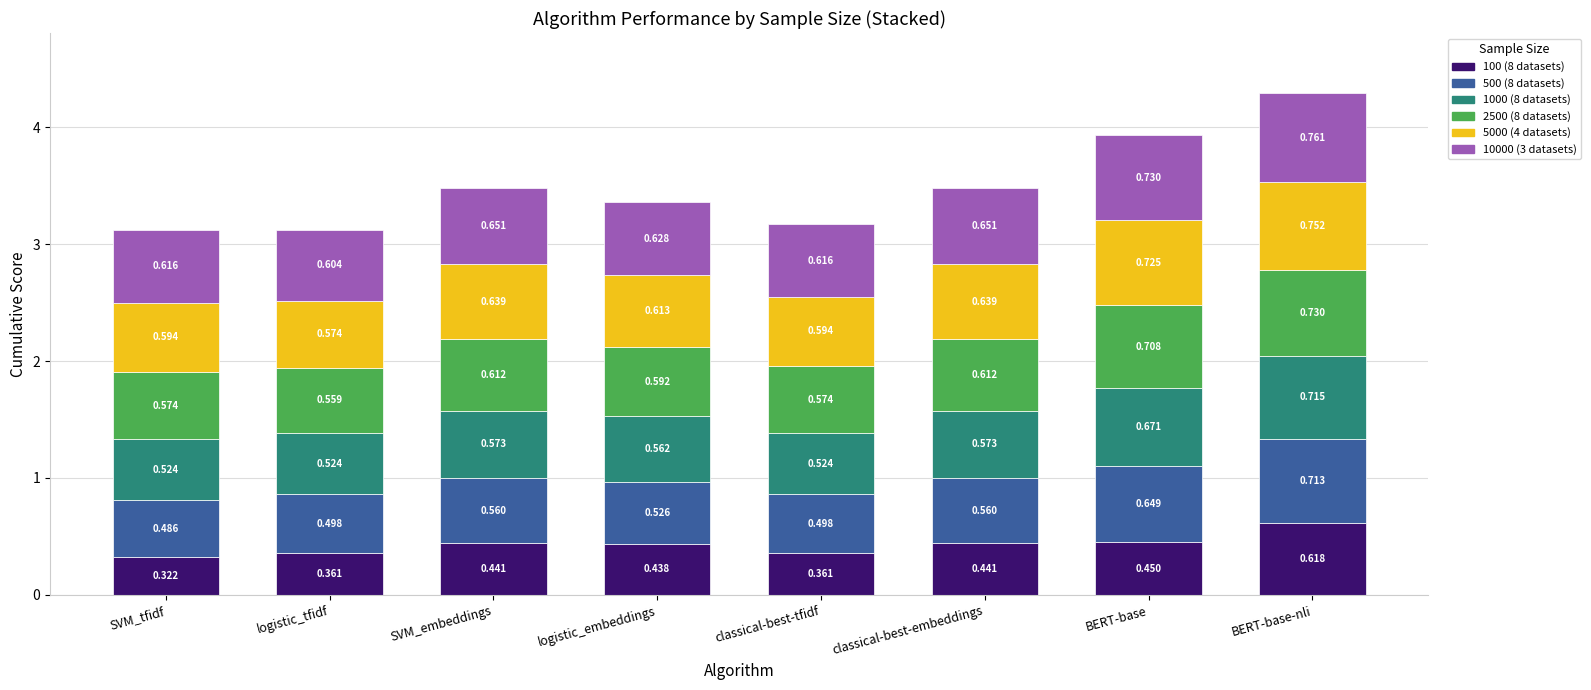

At which category is the sum across all series the highest?

BERT-base-nli